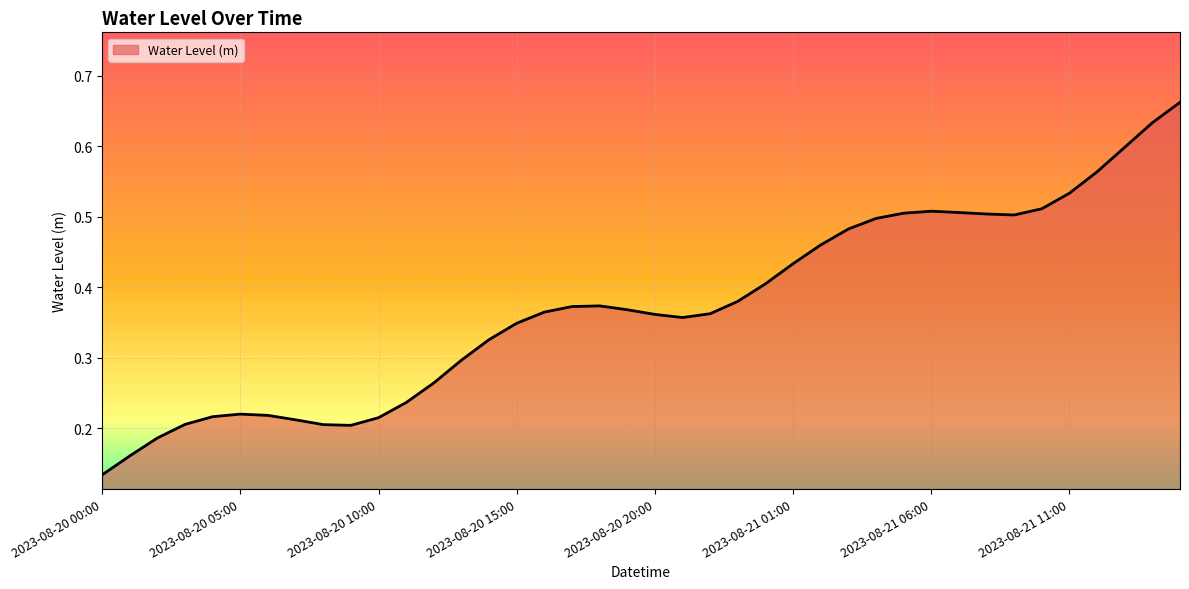

What is the smallest value displayed?

0.1